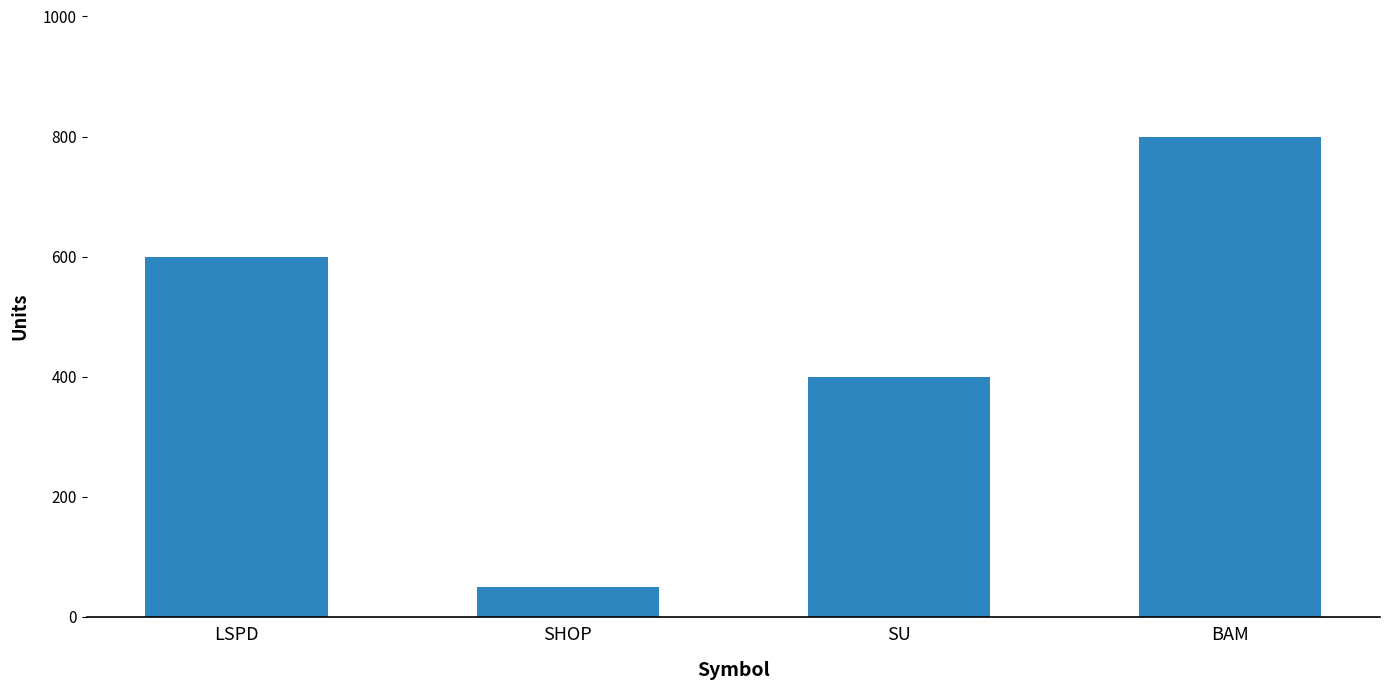

Reading right to left, list all the values displayed in this chart.

800	400	50	600